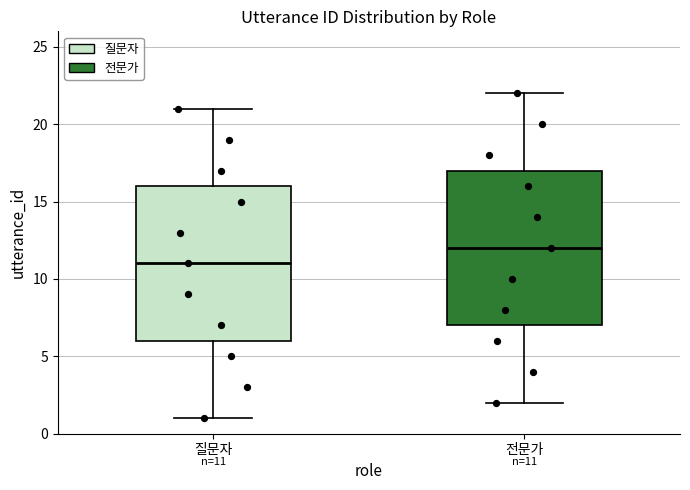

Which box has the lowest median line?

질문자